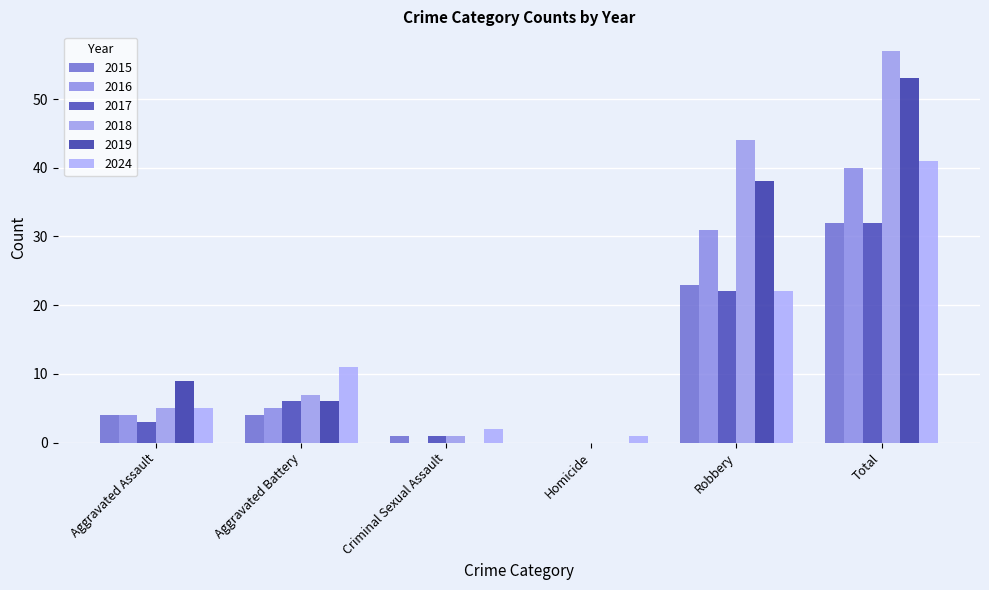

Which series has the largest total across all categories?

2018